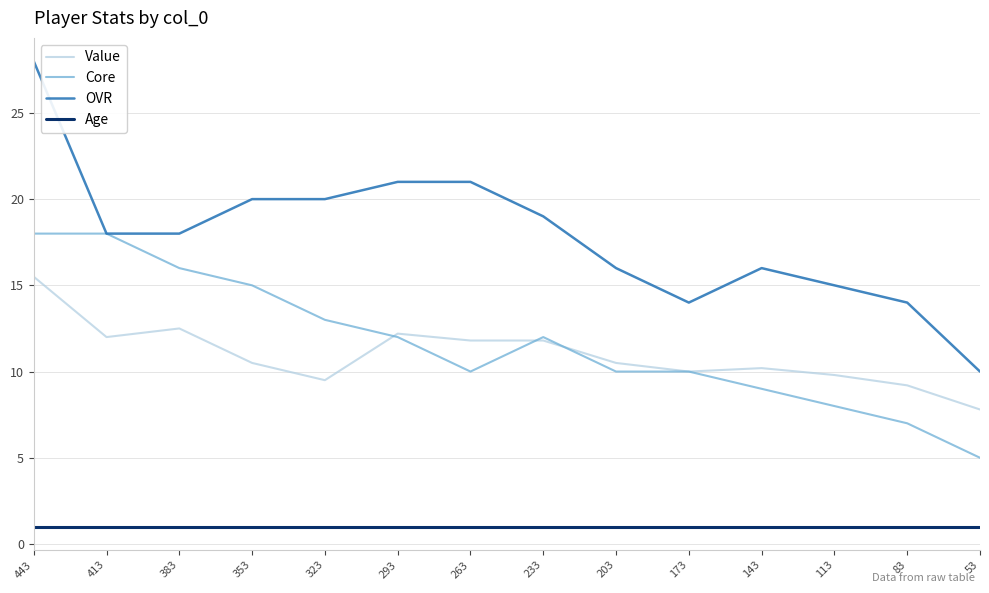

Reading left to right, transcribe all the data shown in this chart.

Value: 15.5	12.0	12.5	10.5	9.5	12.2	11.8	11.8	10.5	10.0	10.2	9.8	9.2	7.8
Core: 18.0	18.0	16.0	15.0	13.0	12.0	10.0	12.0	10.0	10.0	9.0	8.0	7.0	5.0
OVR: 28.0	18.0	18.0	20.0	20.0	21.0	21.0	19.0	16.0	14.0	16.0	15.0	14.0	10.0
Age: 1.0	1.0	1.0	1.0	1.0	1.0	1.0	1.0	1.0	1.0	1.0	1.0	1.0	1.0